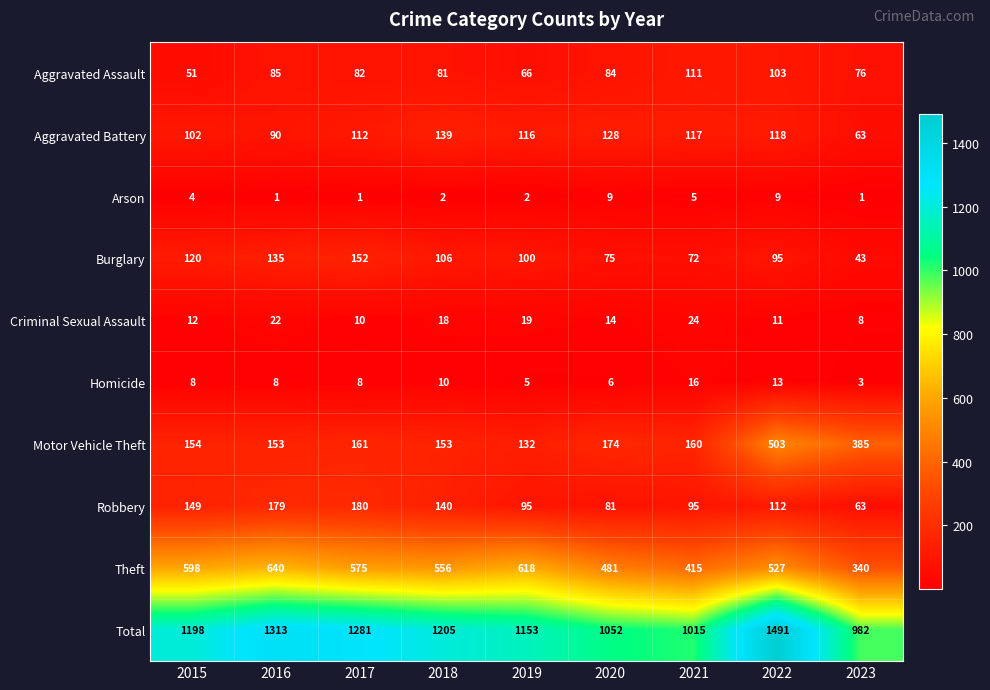

Rank the series by their maximum value, from highest to lowest.

Total, Theft, Motor Vehicle Theft, Robbery, Burglary, Aggravated Battery, Aggravated Assault, Criminal Sexual Assault, Homicide, Arson